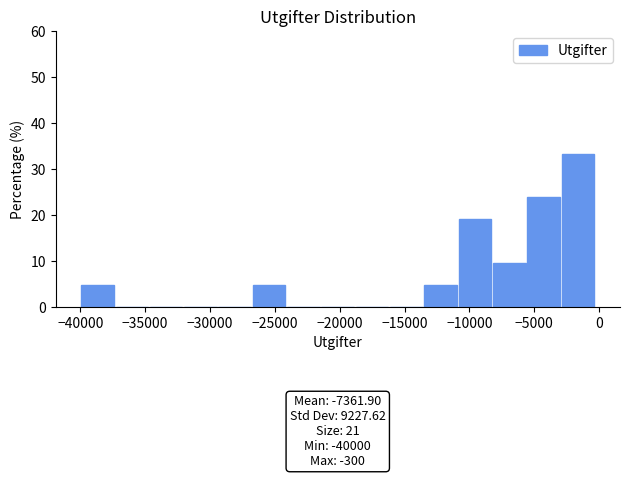

Over which range of the x-axis is the bar tallest?

-3000 to -500